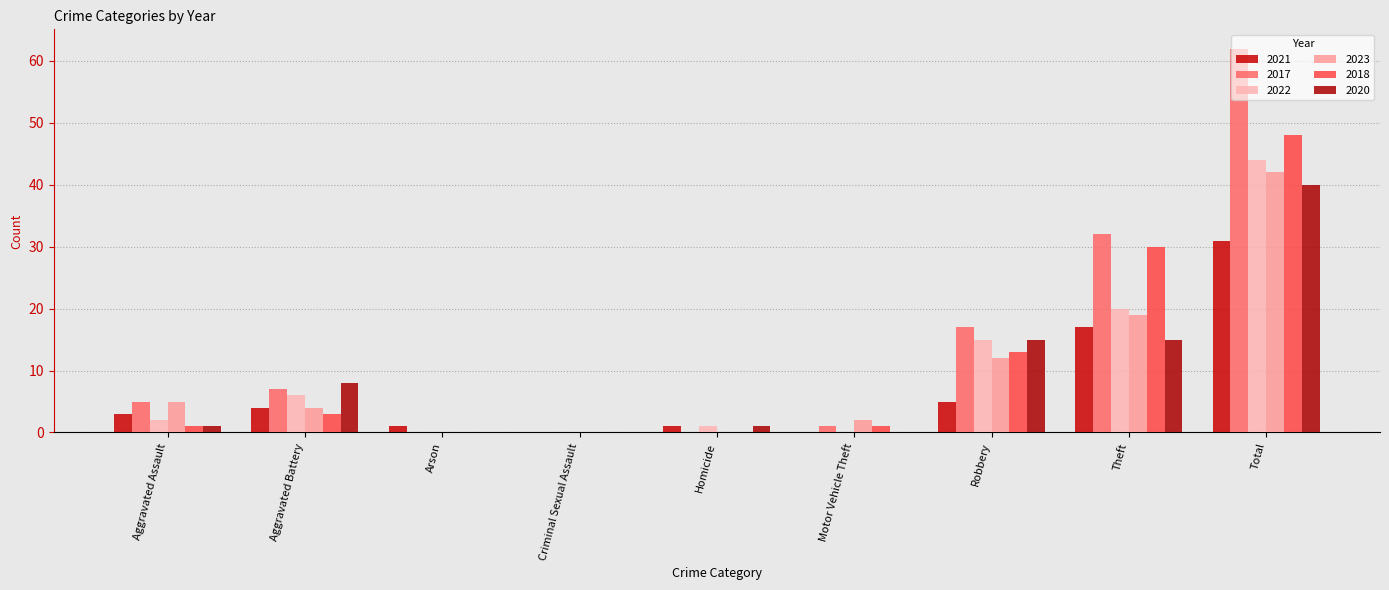

Count the number of categories in the chart.

9